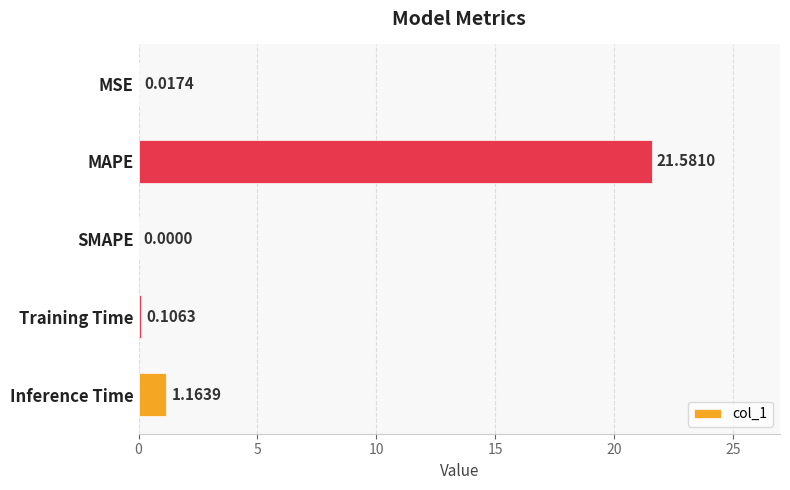

What is the sum of all values?

22.9